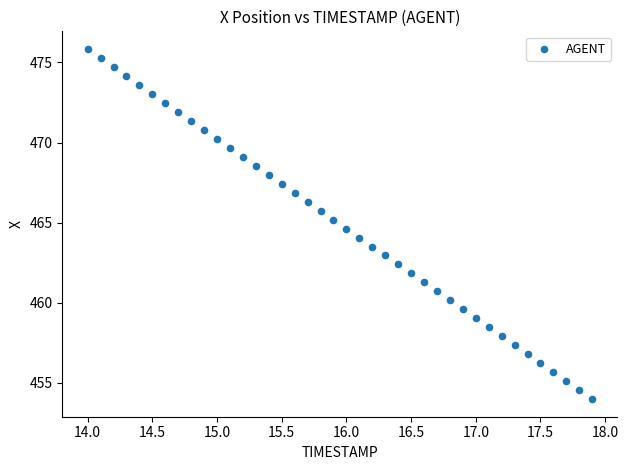

How many points are shown in the scatter plot?

40